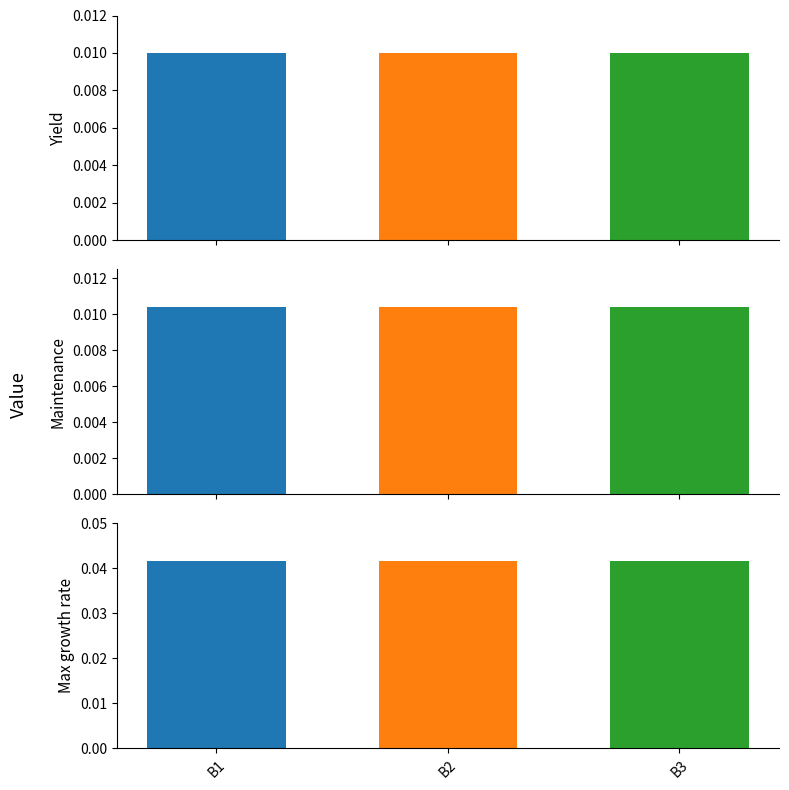

The Maintenance series shows 0.0 at B1. True or false?

True